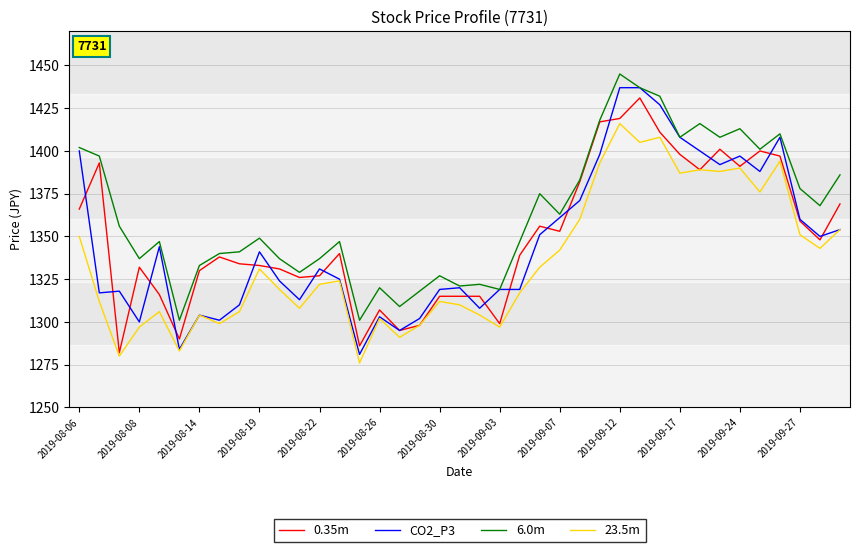

True or false: 6.0m and 23.5m cross at least once.

False